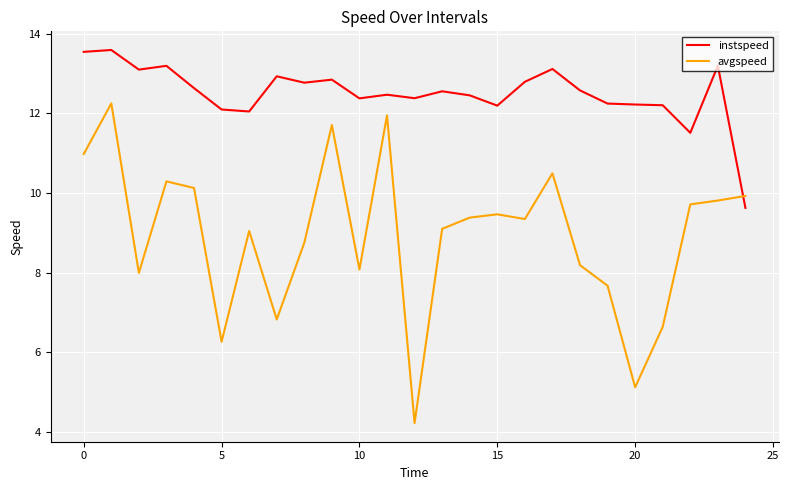

What is the minimum value for instspeed?

9.6